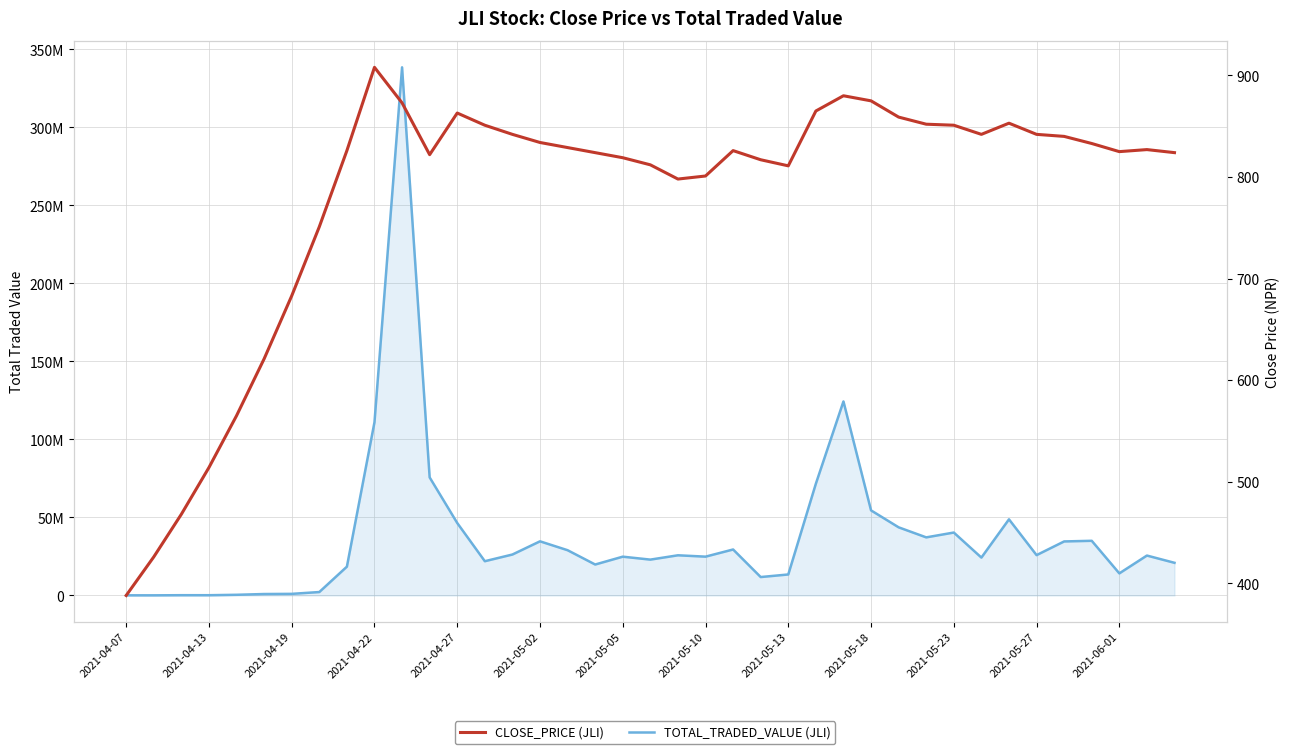

At which category does TOTAL_TRADED_VALUE (JLI) reach its first local valley?

2021-04-13